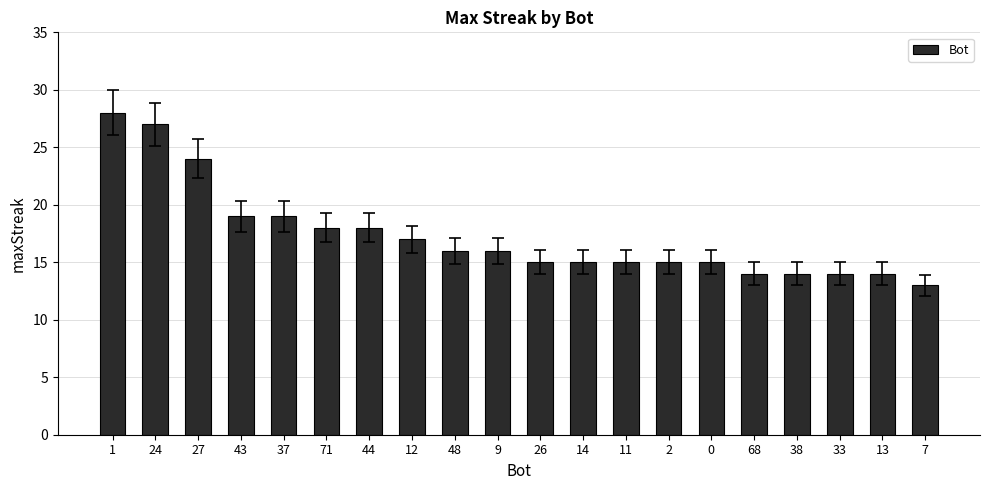

How many bars are there in total?

20